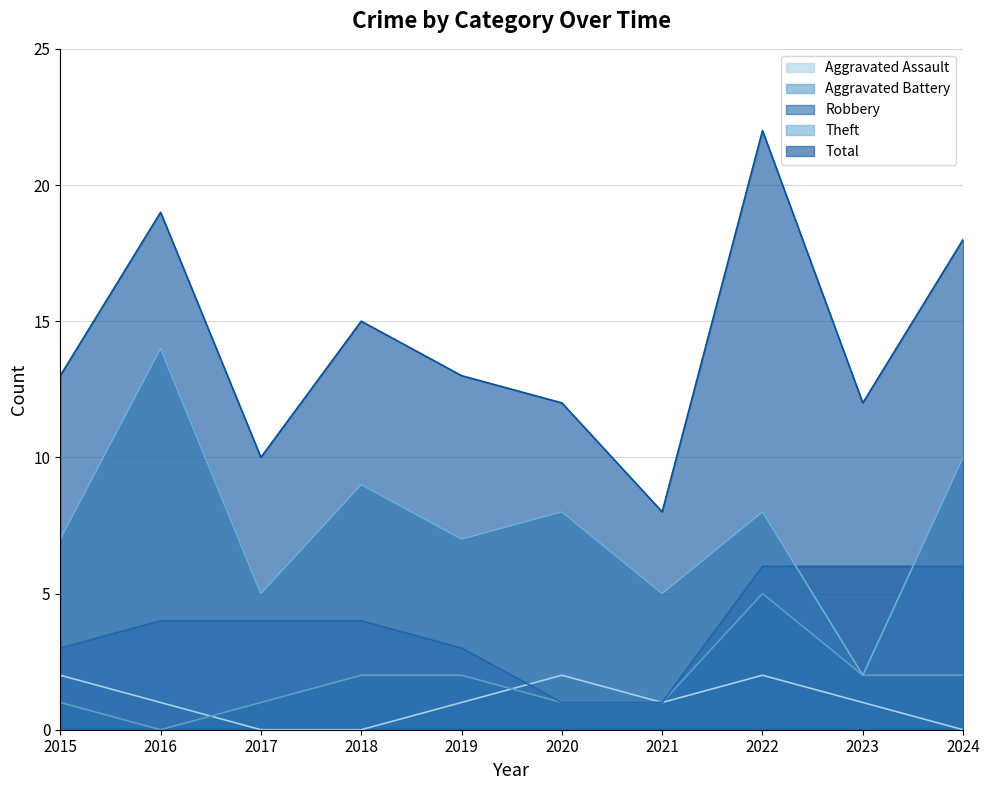

Which series has the largest range (max minus min)?

Total